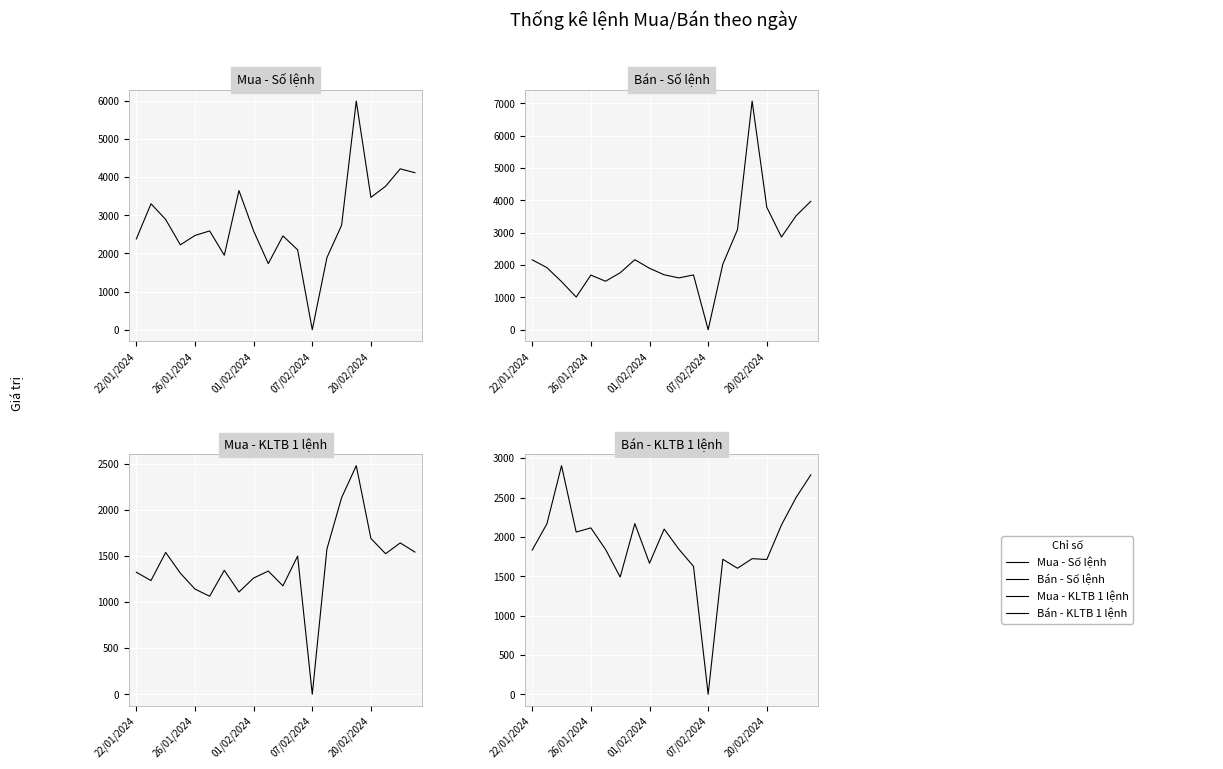

Which has a higher value, 26/01/2024 or 9?

26/01/2024